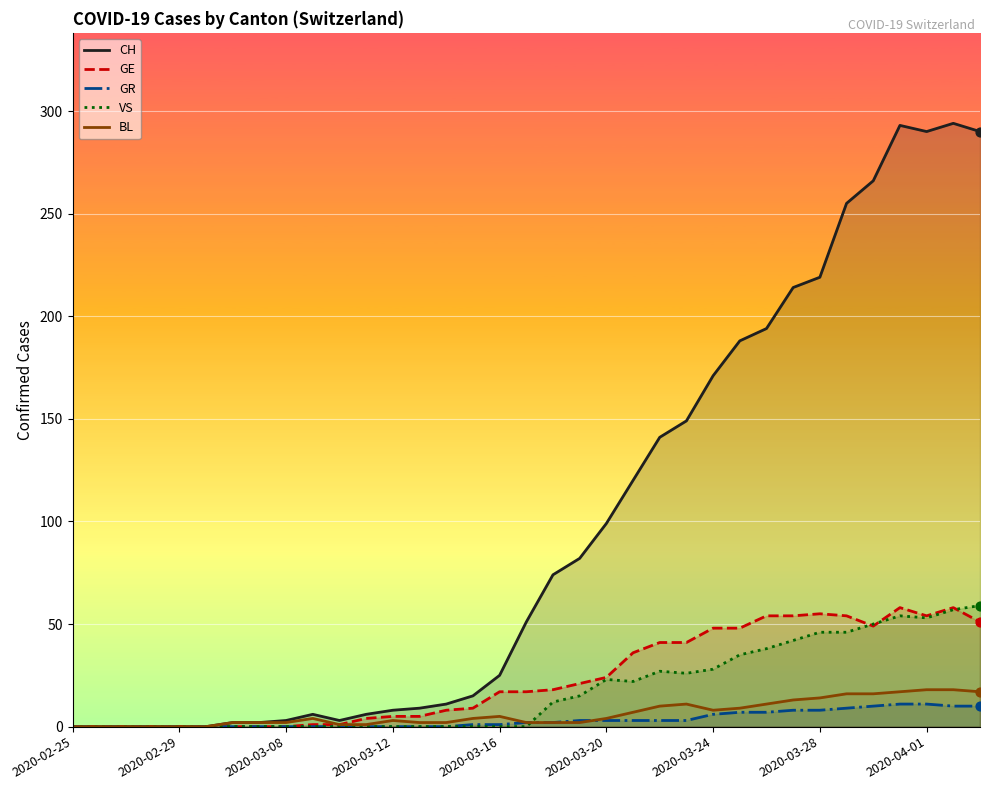

What is the highest value of the CH series?

294